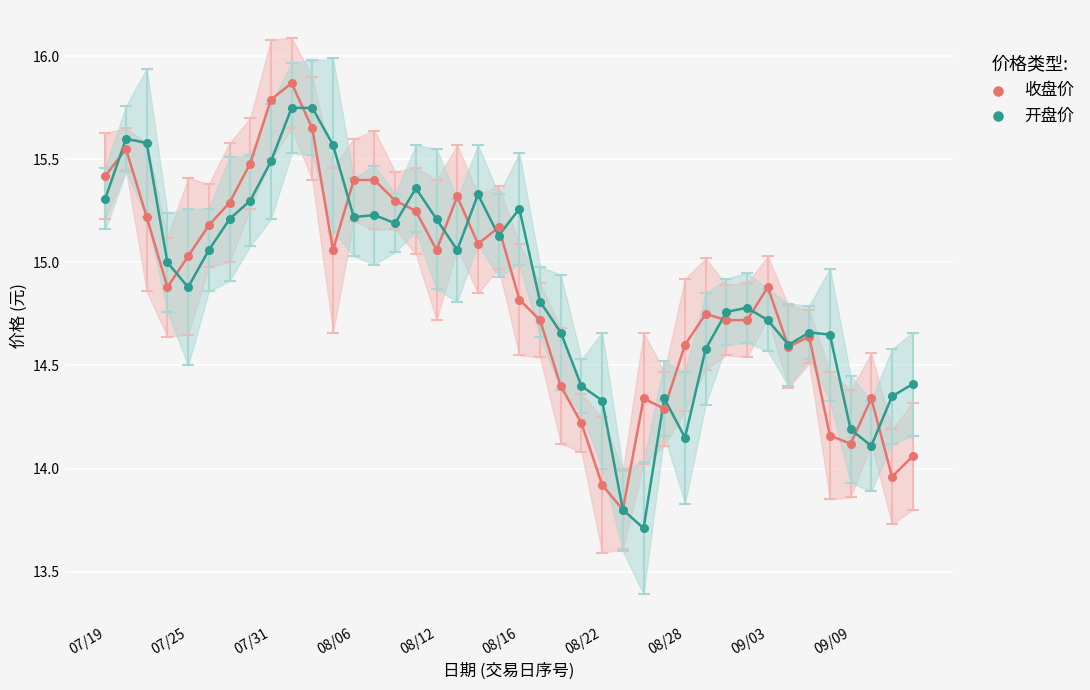

Which series reaches the minimum Y coordinate?

开盘价